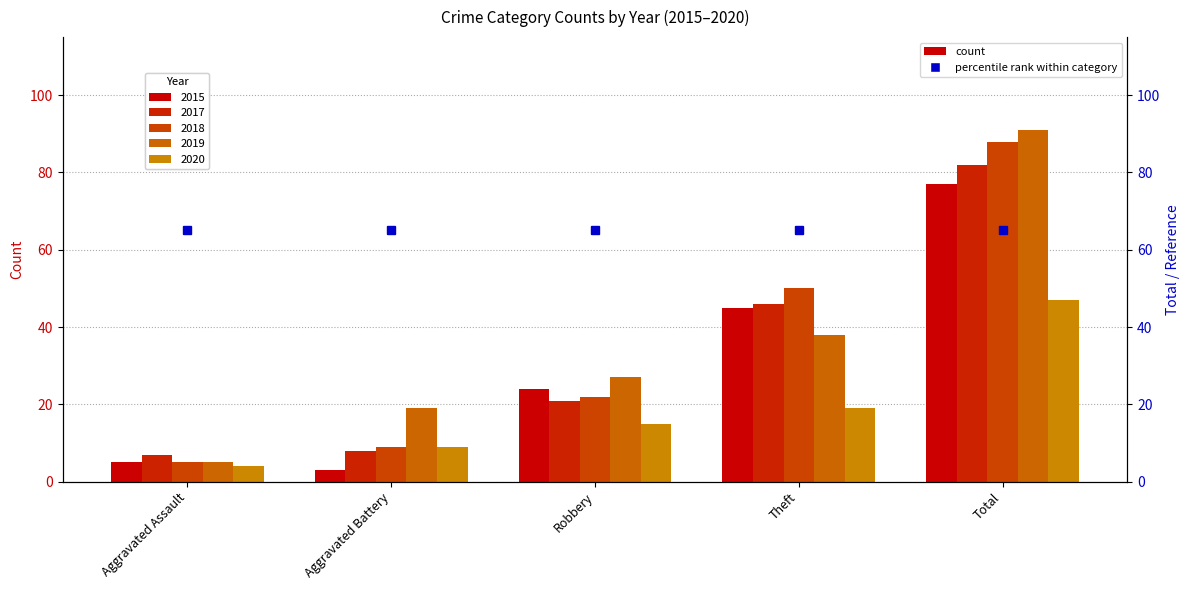

What are all the series names shown in the legend?

2015, 2017, 2018, 2019, 2020